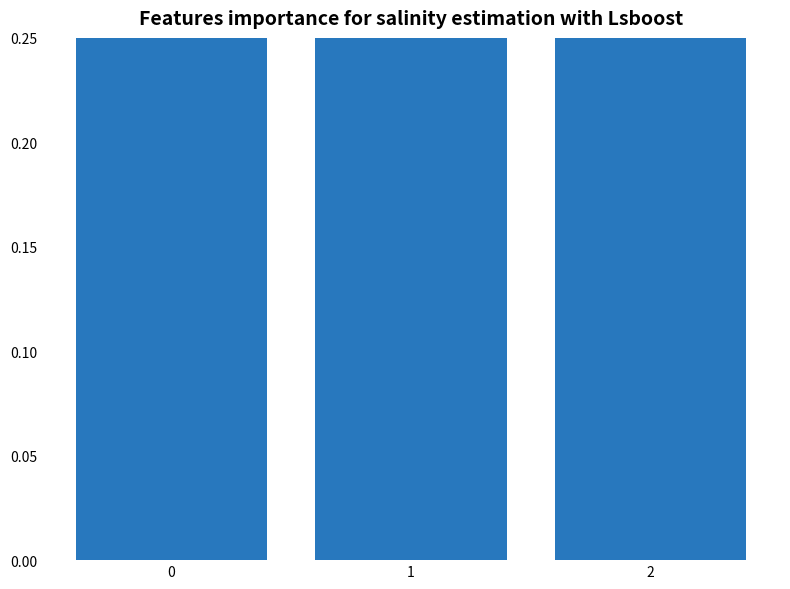

True or false: the data shows 6 at 2.

True